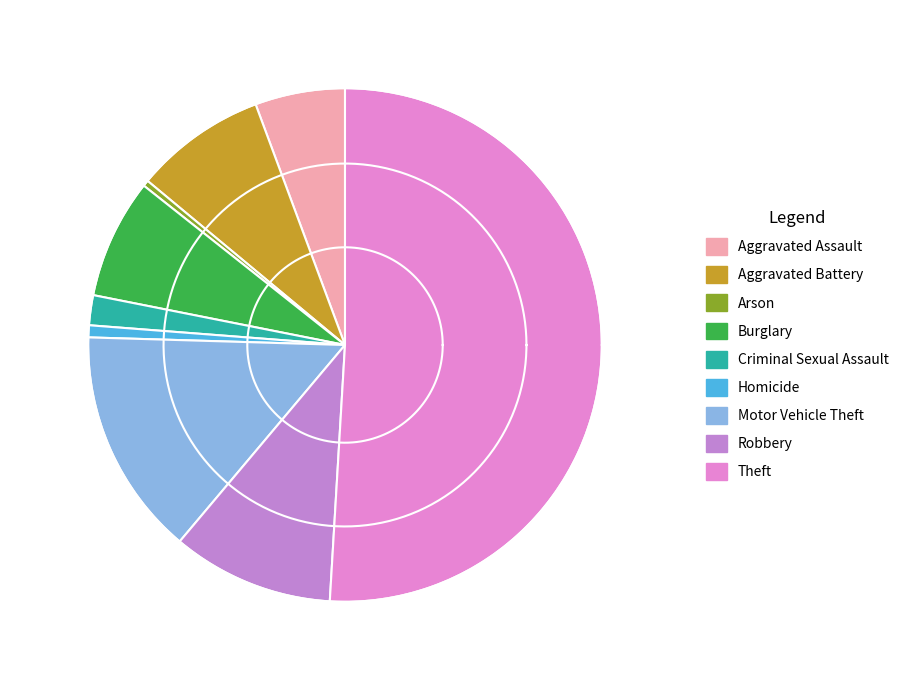

Is there a majority slice in this chart?

Yes